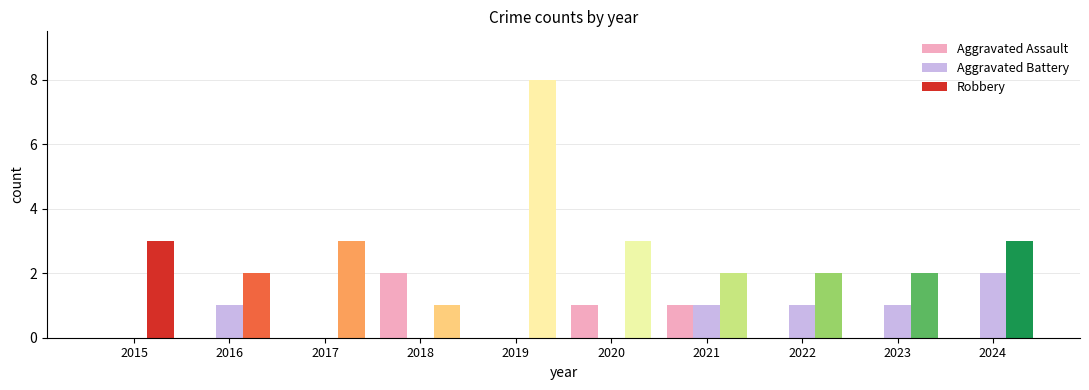

At which category is the sum across all series the highest?

2019